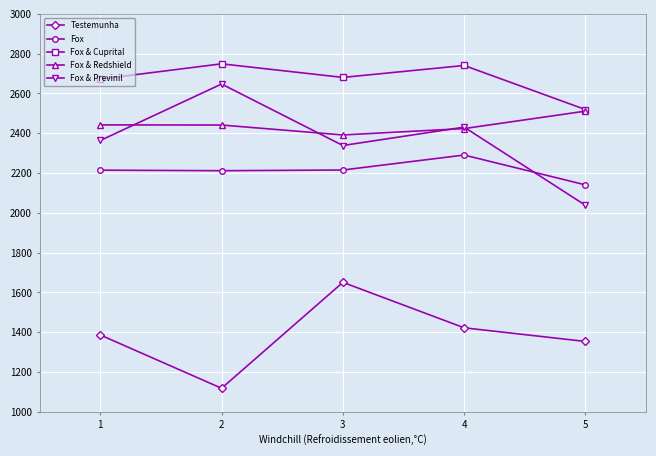

Between 2 and 3, which series saw the biggest shift?

Testemunha